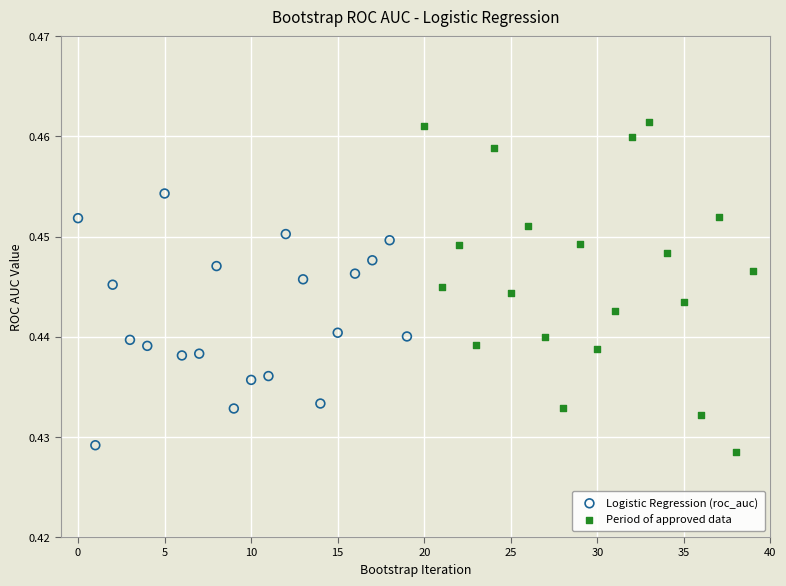

What are all the series names shown in the legend?

Logistic Regression (roc_auc), Period of approved data